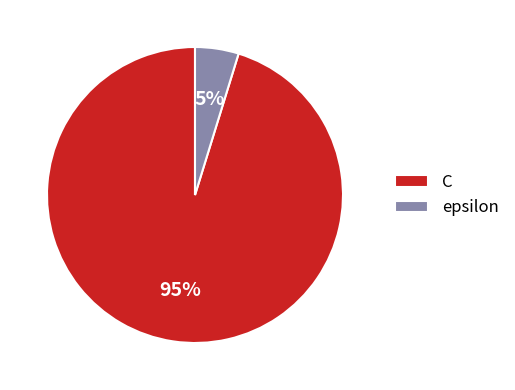

Which has a higher value, epsilon or C?

C